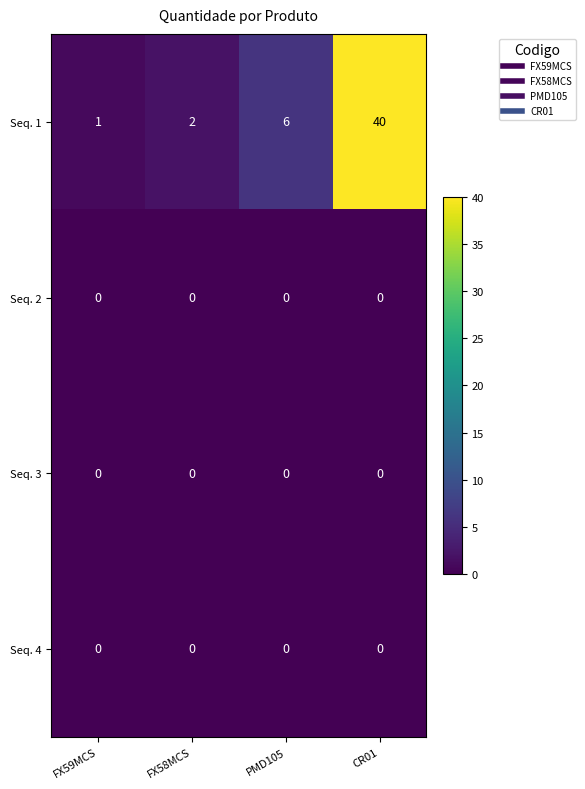

Reading right to left, what are all the values shown in this chart?

Seq. 1: CR01=40	PMD105=6	FX58MCS=2	FX59MCS=1
Seq. 2: CR01=0	PMD105=0	FX58MCS=0	FX59MCS=0
Seq. 3: CR01=0	PMD105=0	FX58MCS=0	FX59MCS=0
Seq. 4: CR01=0	PMD105=0	FX58MCS=0	FX59MCS=0